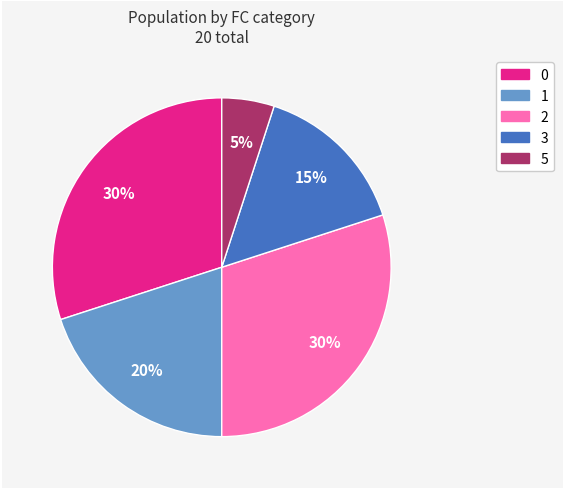

To the nearest percent, what portion does 2 represent?

30%